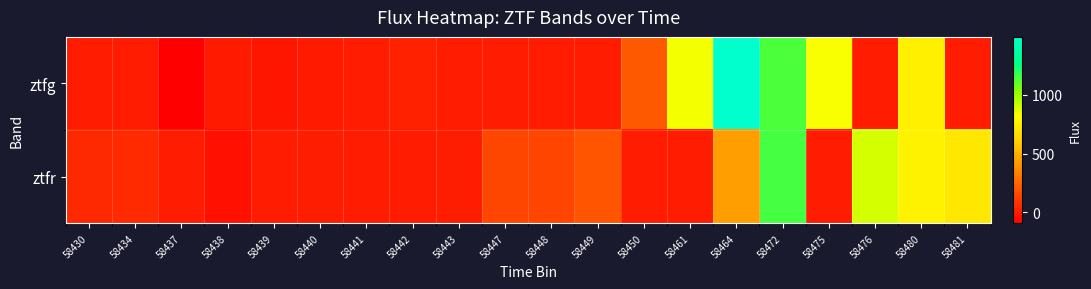

Which series has the largest range (max minus min)?

ztfg